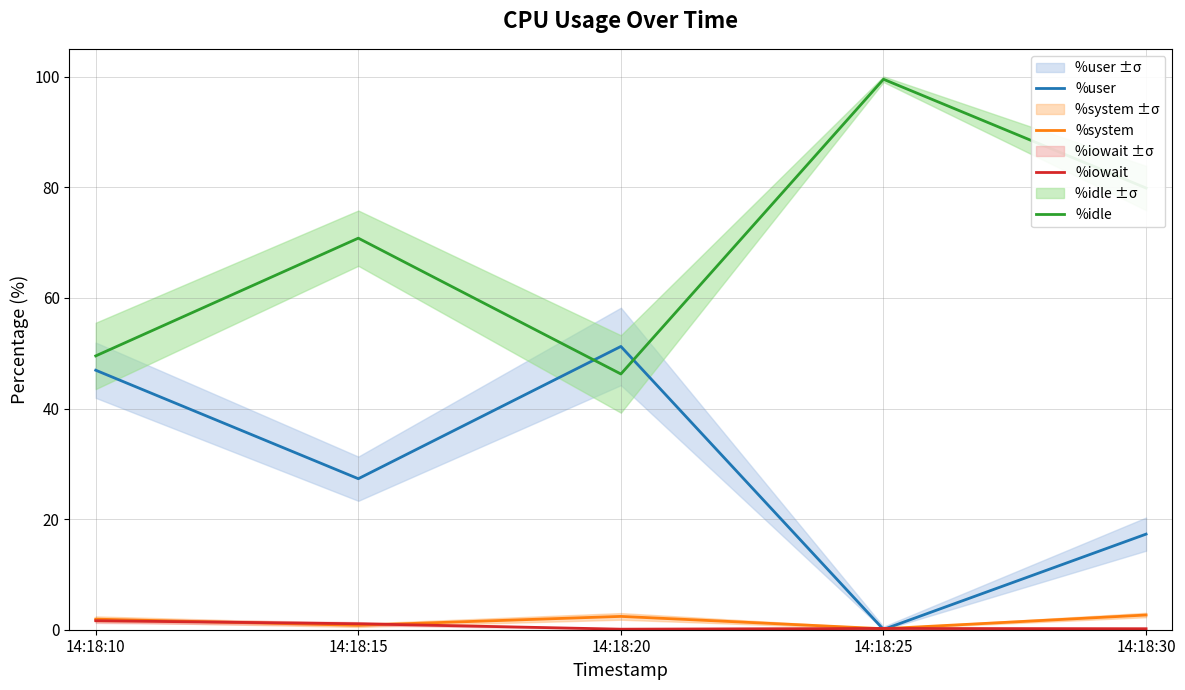

Rank the series by their maximum value, from lowest to highest.

%iowait, %system, %user, %idle